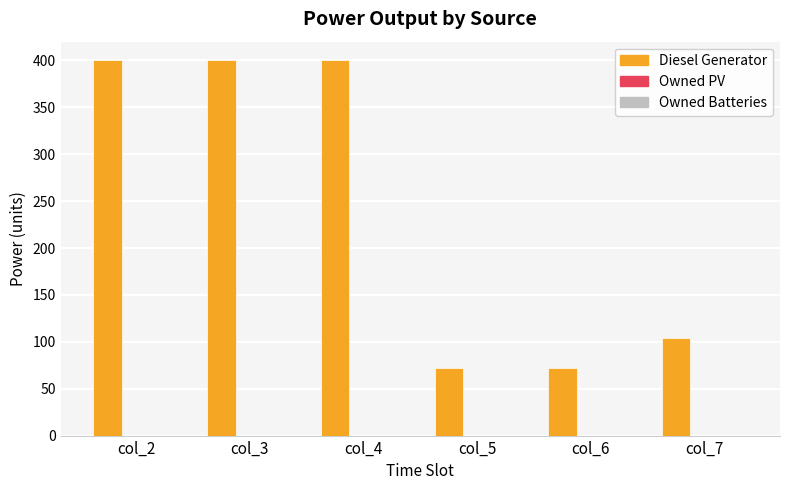

How many distinct data groups are displayed?

1